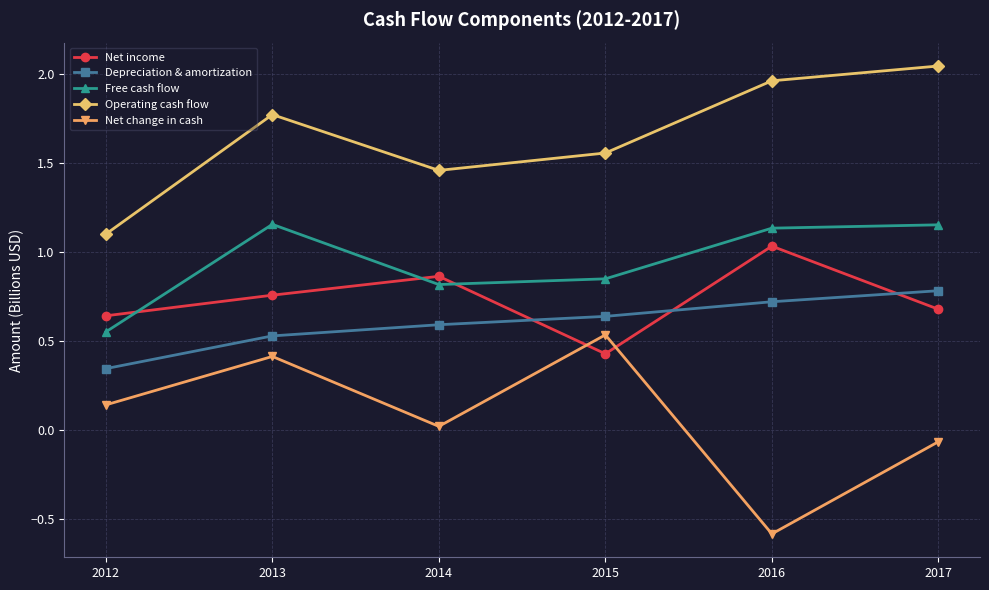

What is the approximate value of Net change in cash at 2016?

-0.6